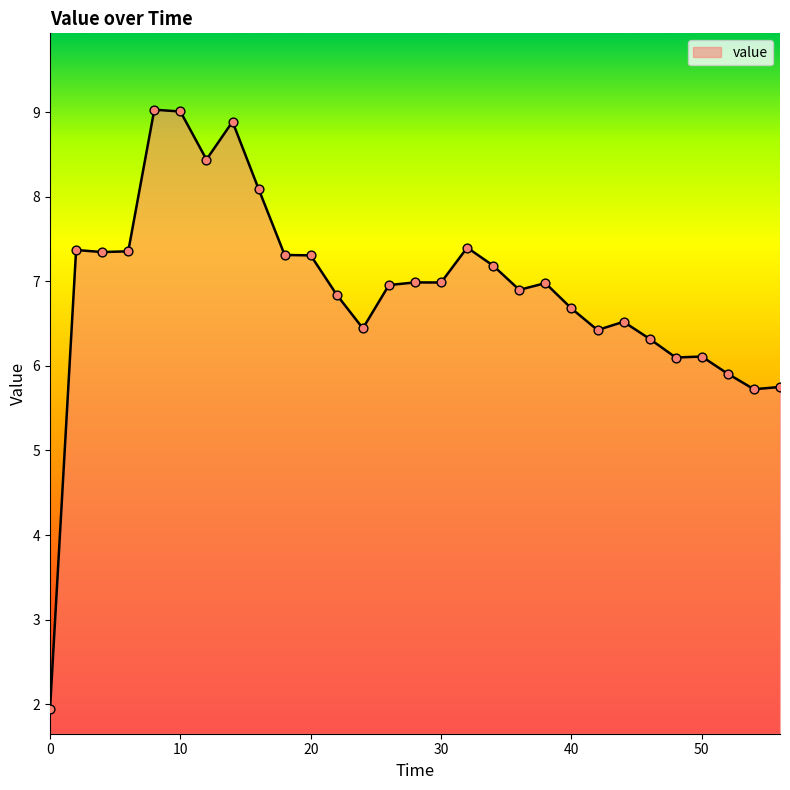

What is the greatest value displayed?

9.0